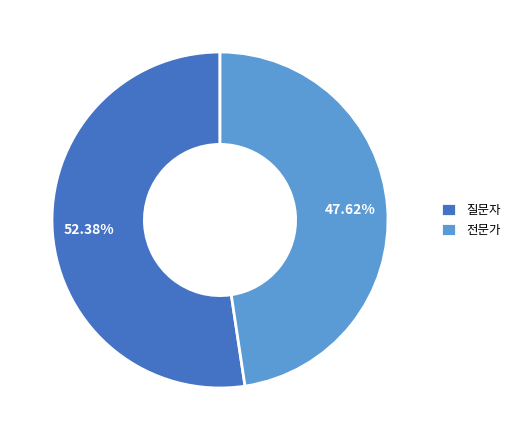

Rank the categories by value from lowest to highest.

전문가, 질문자